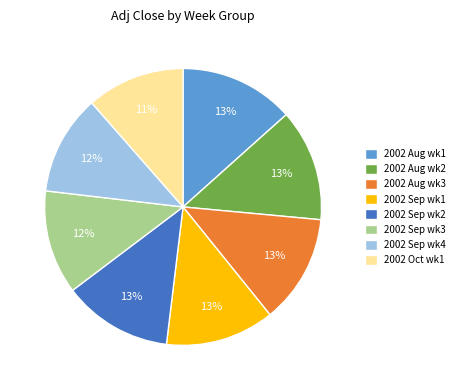

Approximately how many times larger is the value at 2002 Sep wk4 compared to 2002 Sep wk1?

0.9